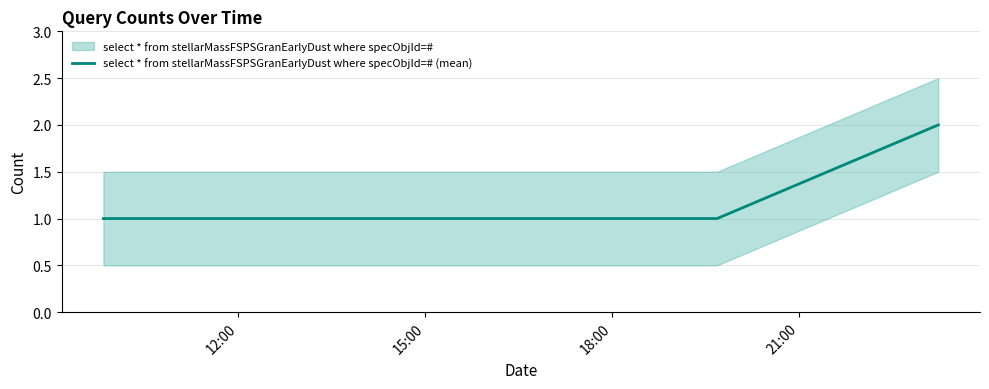

True or false: select * from stellarMassFSPSGranEarlyDust where specObjId=# (mean) has more than 1 interior local peaks.

False